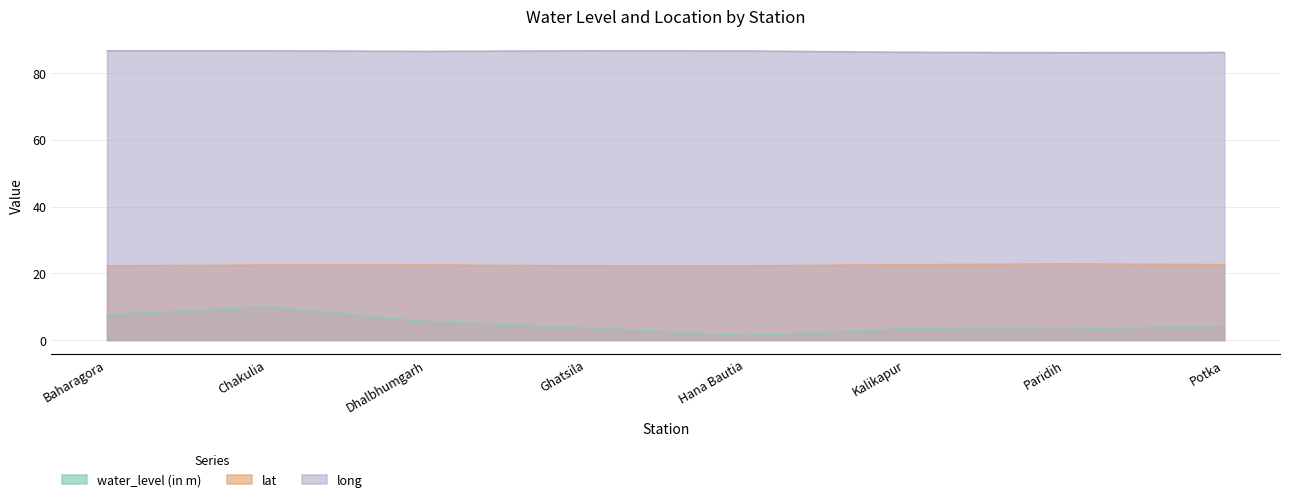

What is the greatest value displayed?

86.7